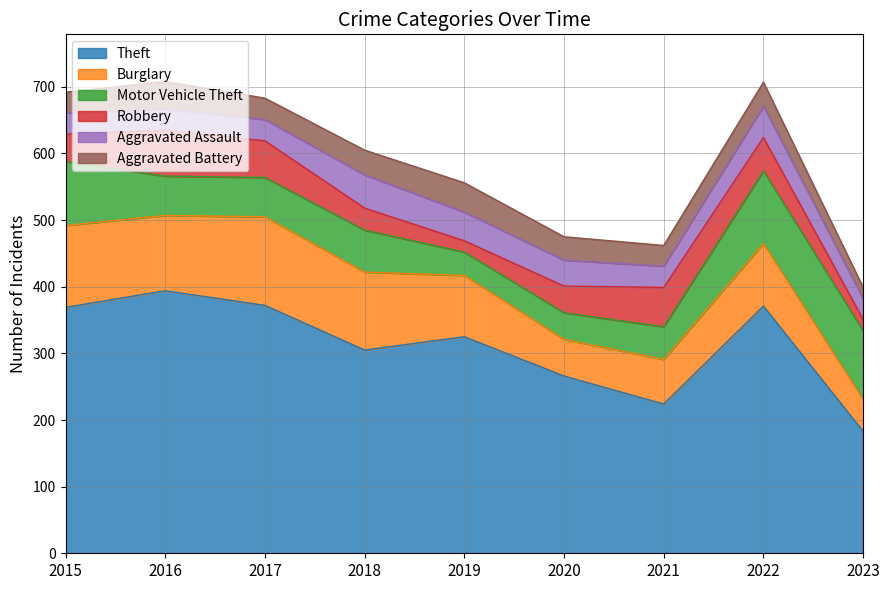

Is the value of Burglary at 2015 greater than the value of Robbery at 2019?

Yes